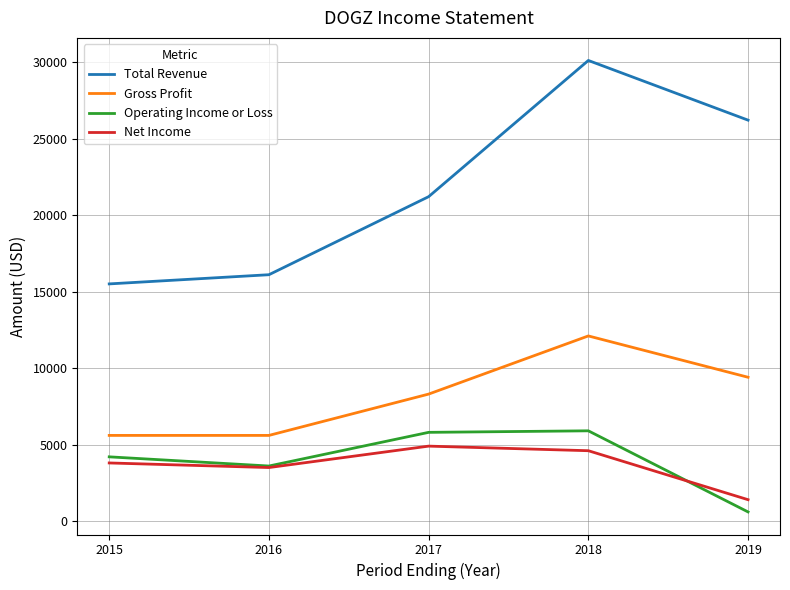

At which category is the sum across all series the highest?

2018